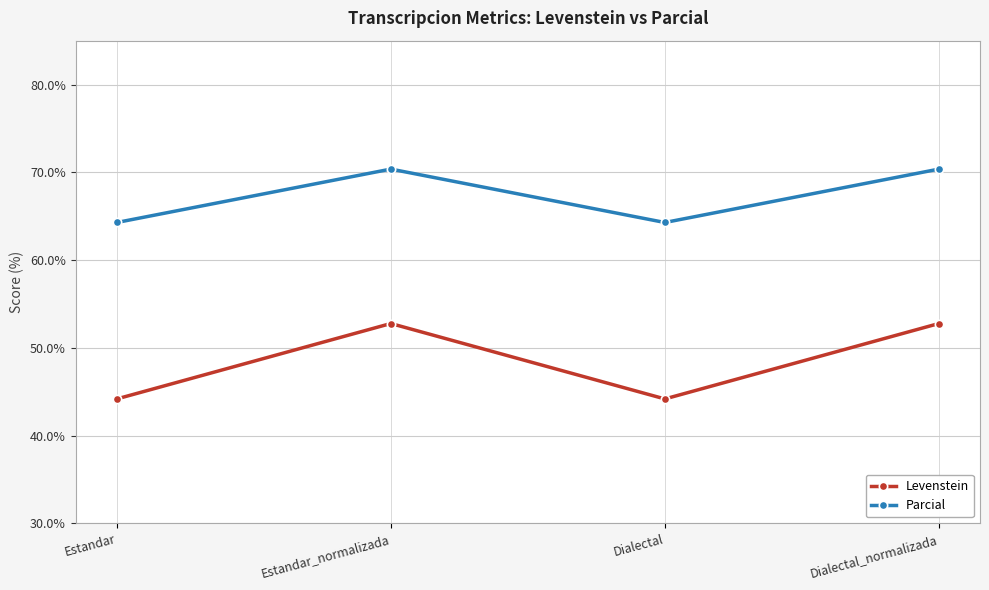

True or false: Levenstein has a value of 74.3 at Estandar_normalizada.

False